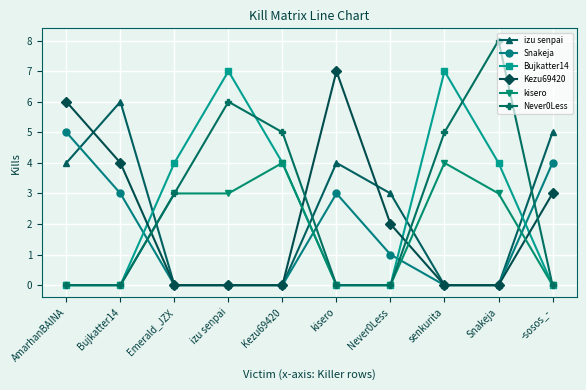

What is the spread (max minus min) of values at -sosos_-?

5